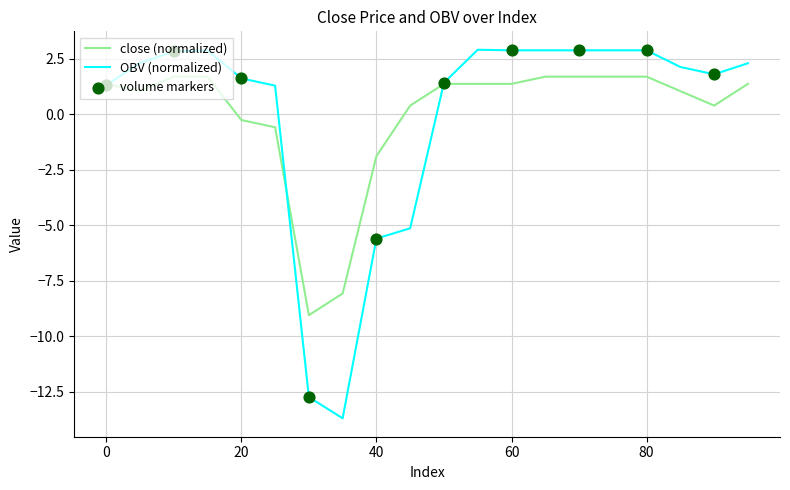

Rank the series by their maximum value, from highest to lowest.

OBV (normalized), close (normalized)